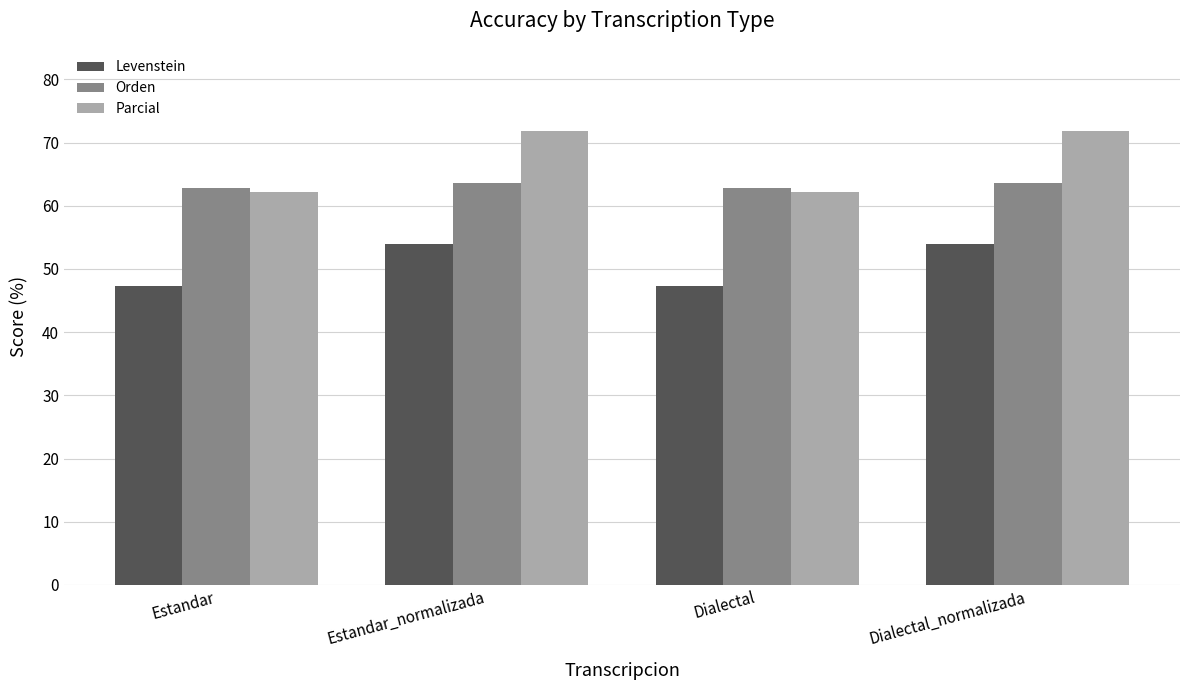

At how many categories does at least one series exceed 54?

4